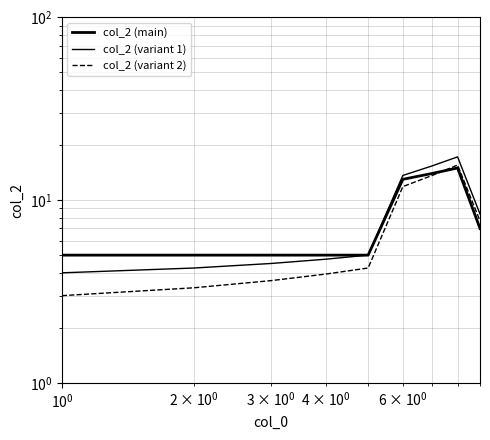

What is the sum of all col_2 (main) values?

74.0